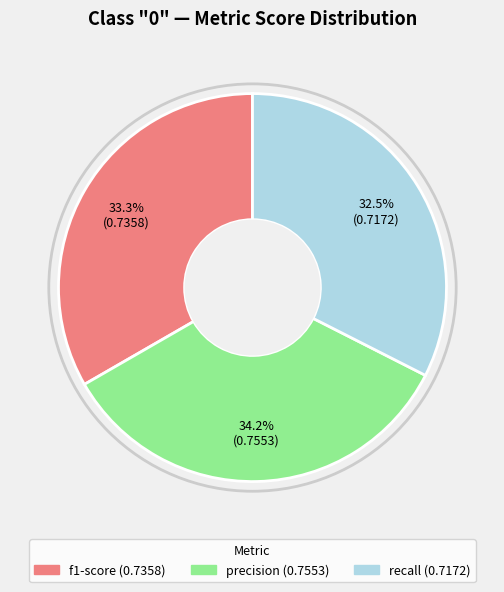

Is there a majority slice in this chart?

No